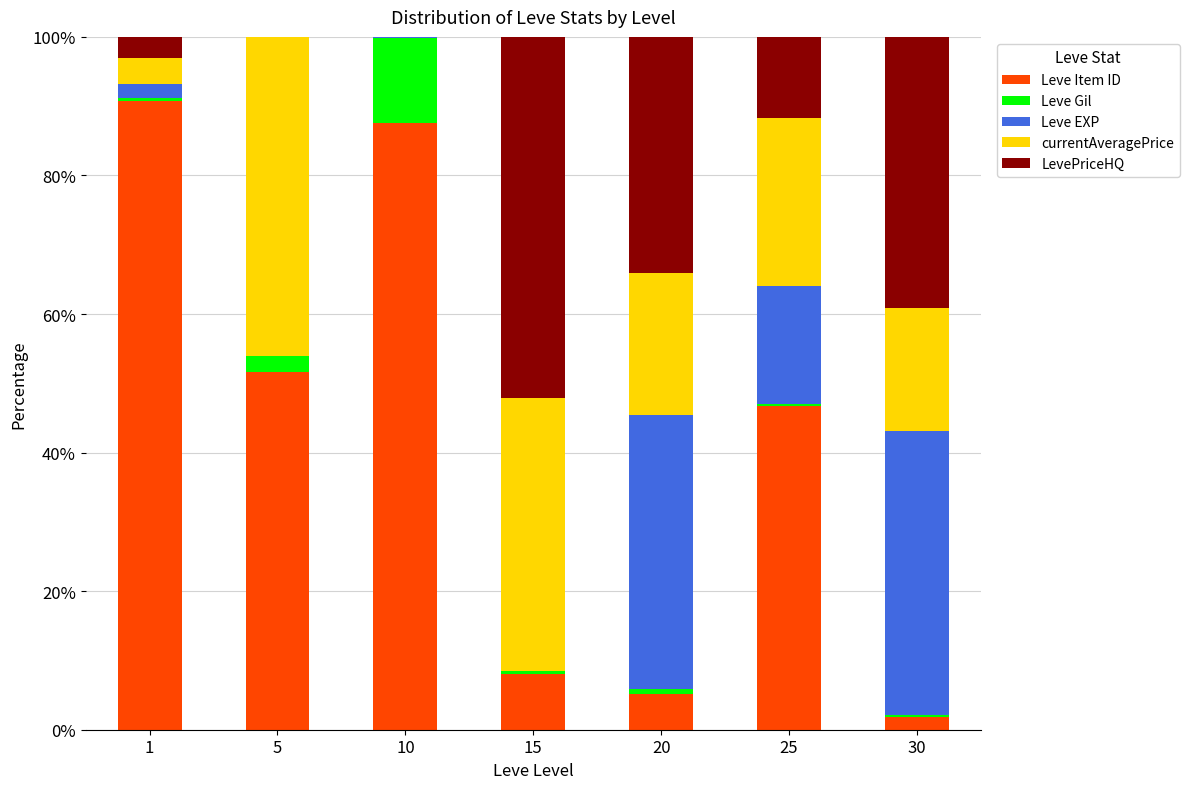

What is the maximum value for Leve Item ID?

90.8